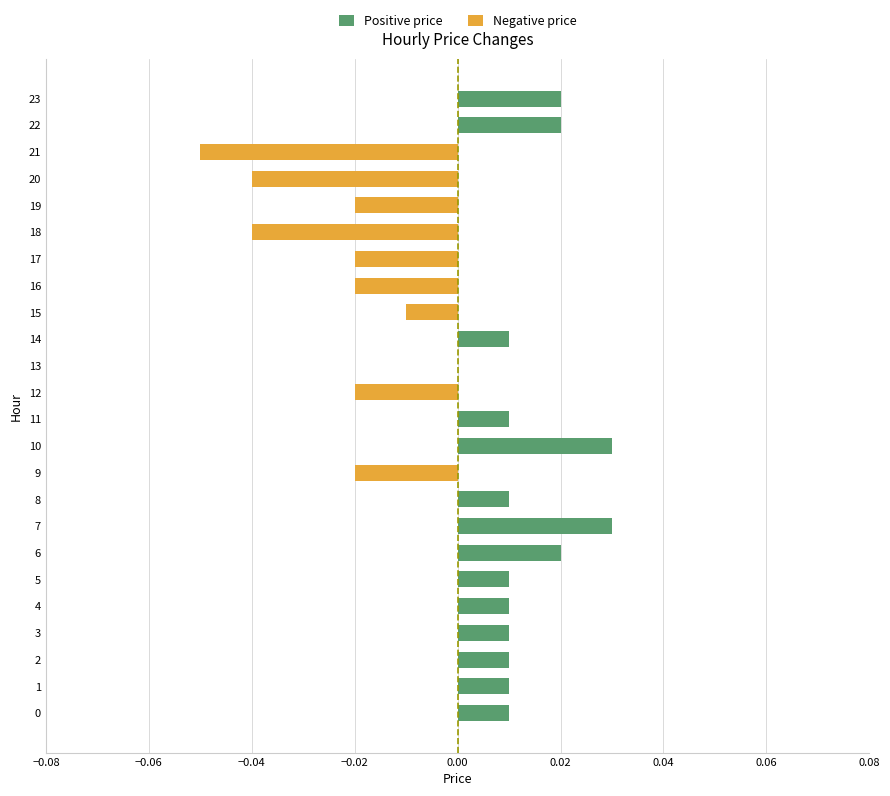

Reading left to right, extract all data points from this chart.

Positive price: 0.0	0.0	0.0	0.0	0.0	0.0	0.0	0.0	0.0	0.0	0.0	0.0	0.0	0.0	0.0	0.0	0.0	0.0	0.0	0.0	0.0	0.0	0.0	0.0
Negative price: 0.0	0.0	0.0	0.0	0.0	0.0	0.0	0.0	0.0	-0.0	0.0	0.0	-0.0	0.0	0.0	-0.0	-0.0	-0.0	-0.0	-0.0	-0.0	-0.1	0.0	0.0